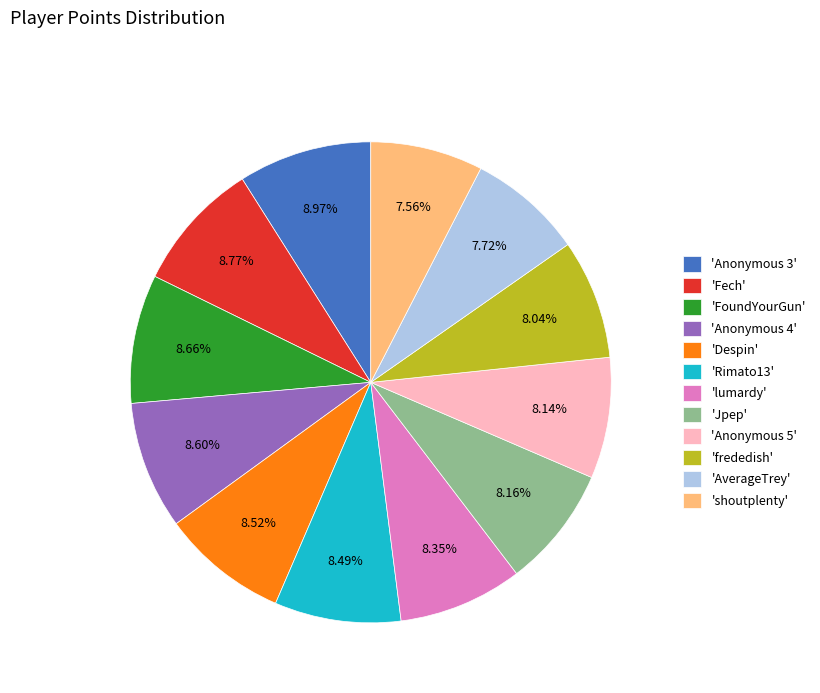

Approximately how many times larger is the value at 'Anonymous 4' compared to 'Jpep'?

1.1